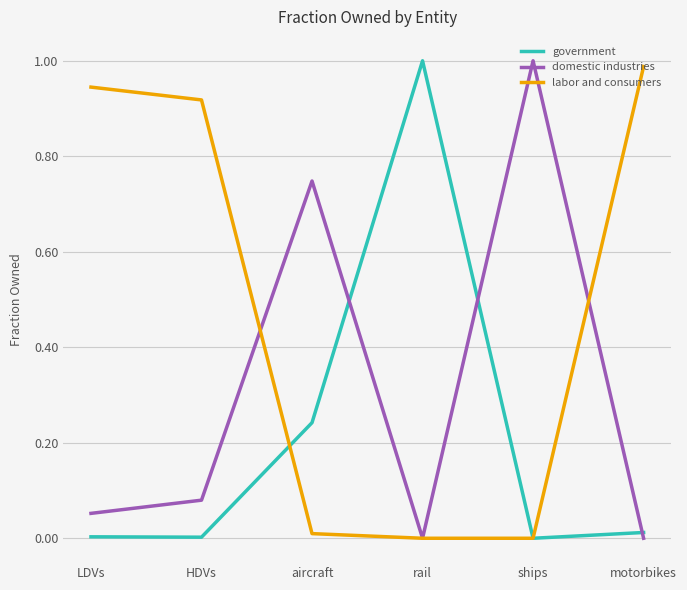

Is the value of domestic industries at HDVs greater than the value of labor and consumers at ships?

Yes